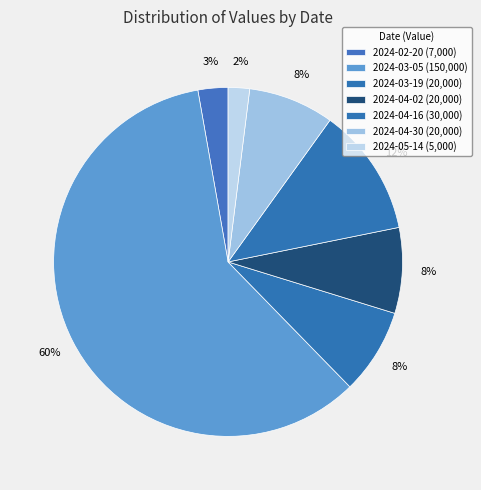

Count the number of slices in the pie.

7